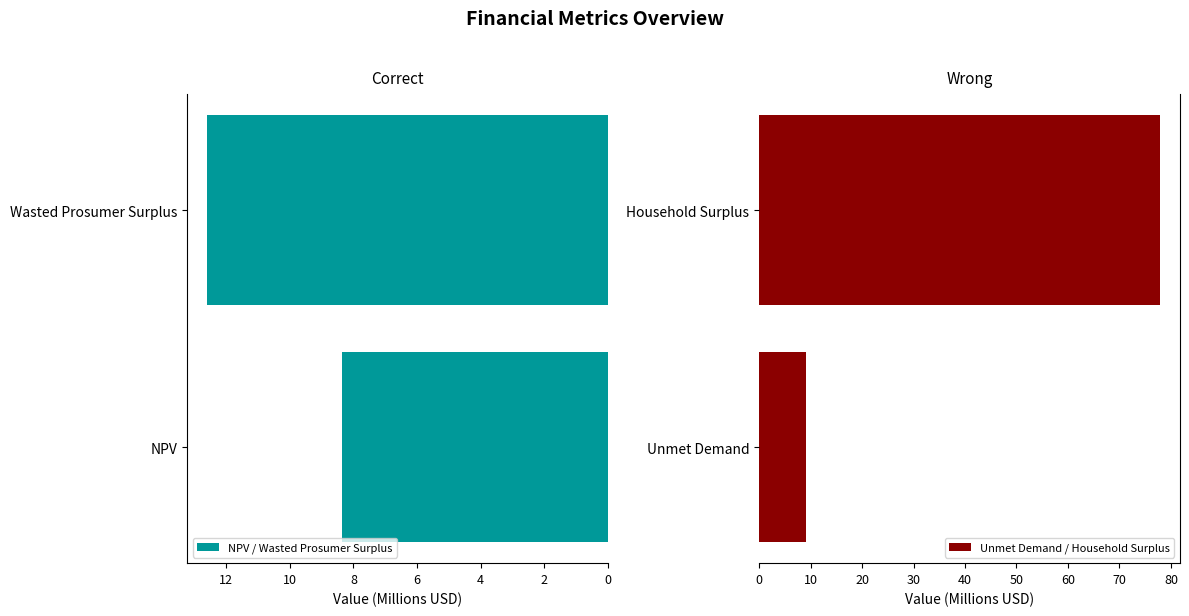

How many bars are there in each group?

2